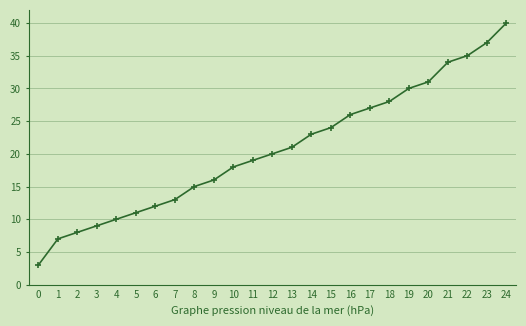

Is this an area chart (filled region under the line)?

No